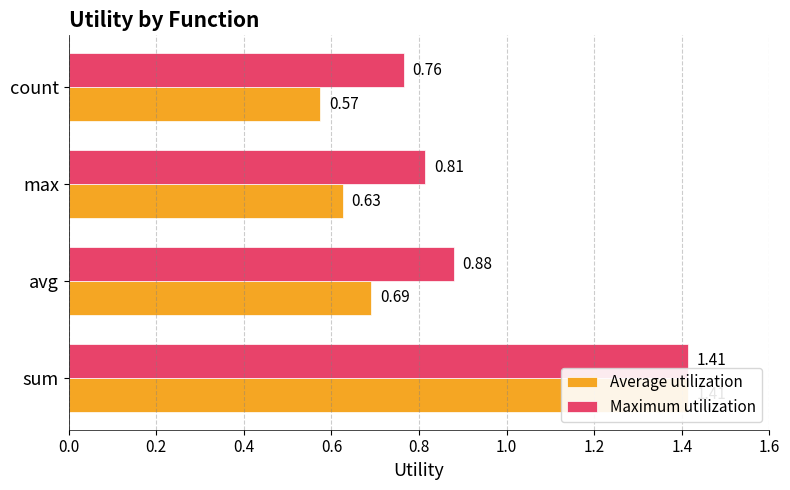

Does the chart contain any negative values?

No